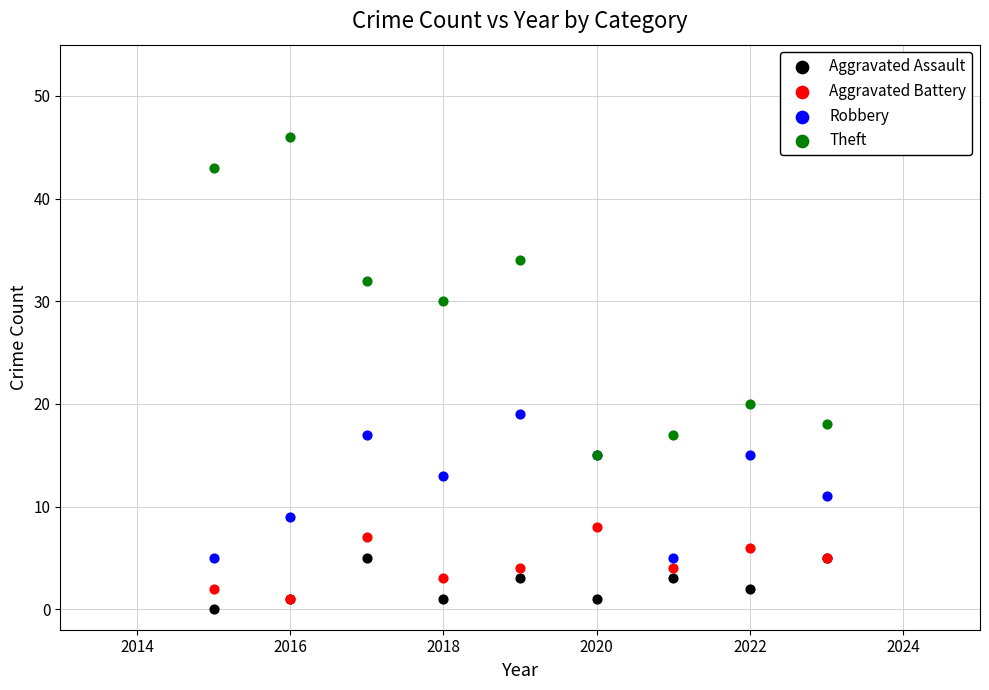

Across all series, what Y value is closest to 23?

20